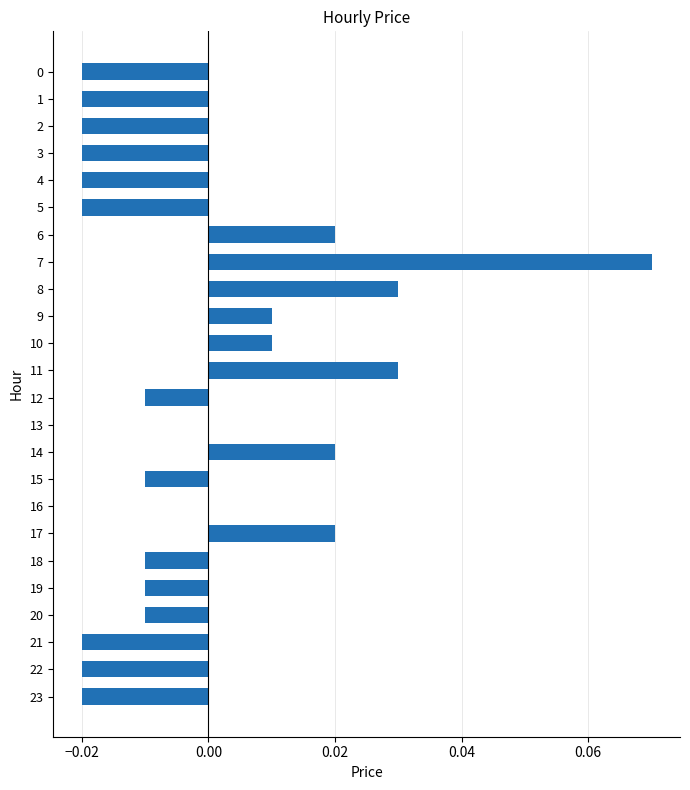

Which has a higher value, 18 or 14?

14